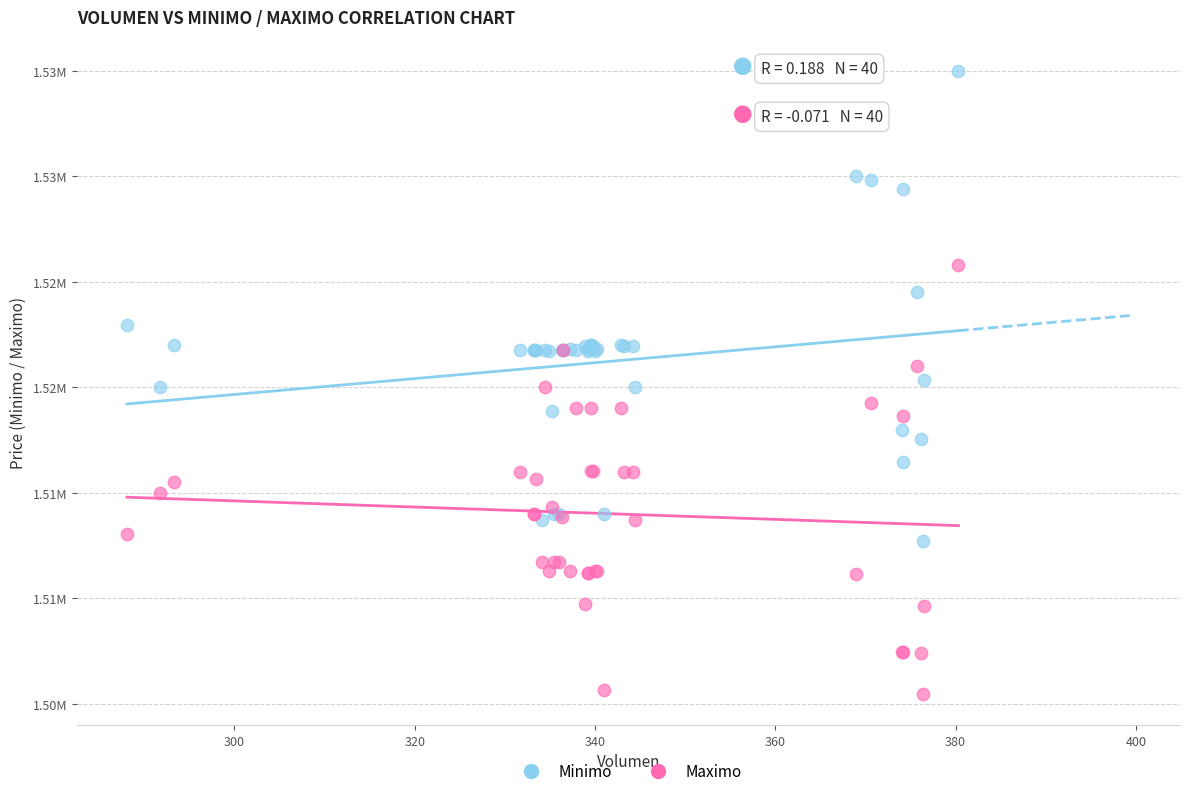

Which series contains the lowest Y value?

Maximo